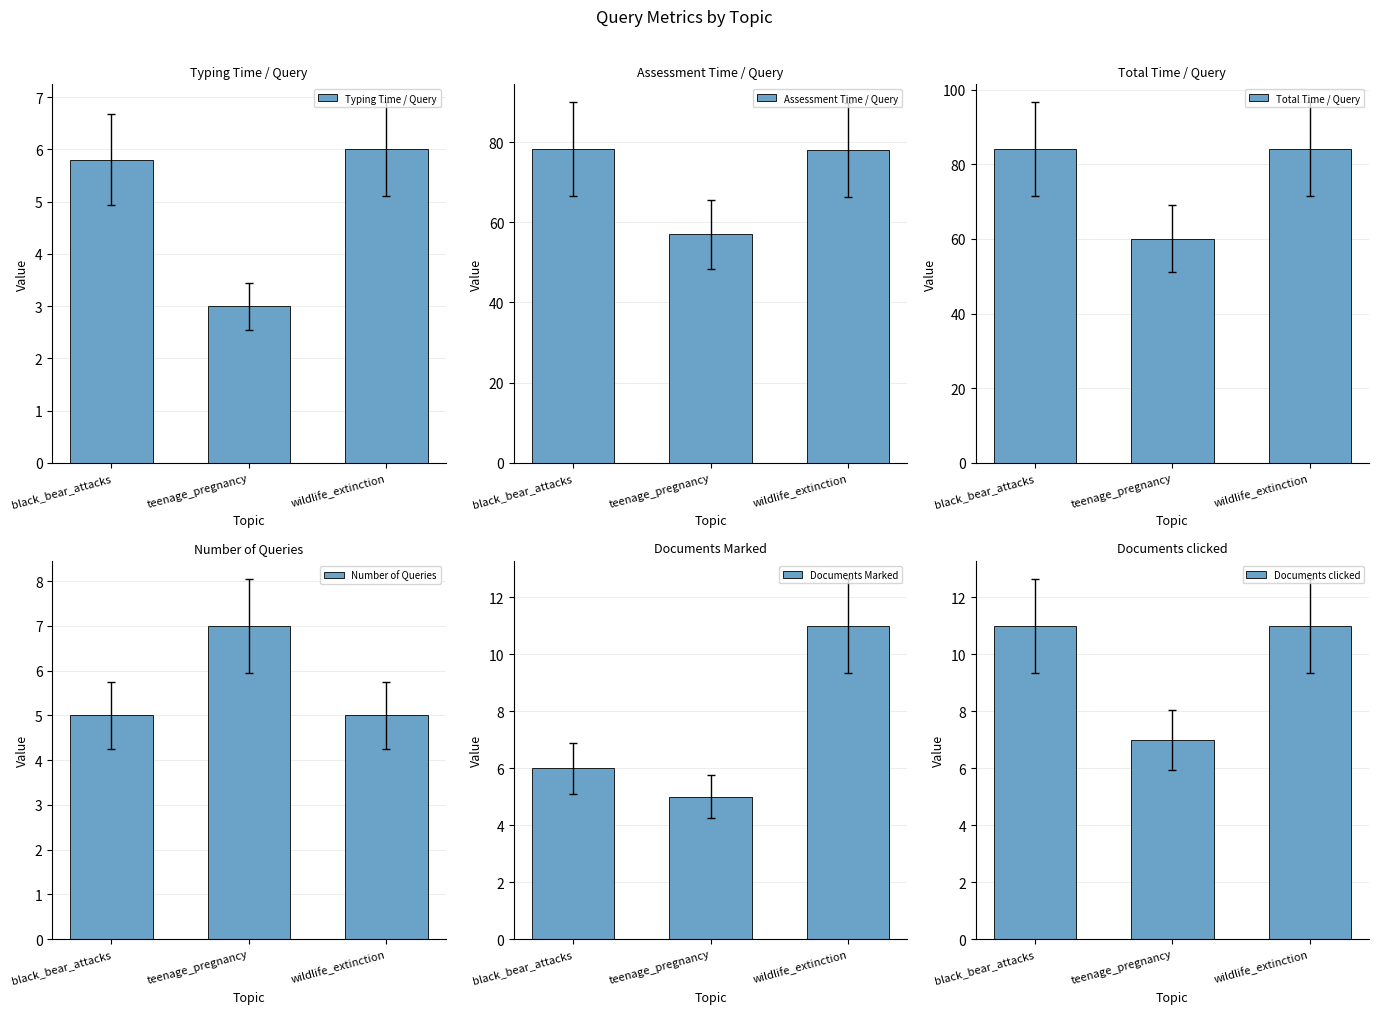

What is the approximate value of Documents clicked at wildlife_extinction?

11